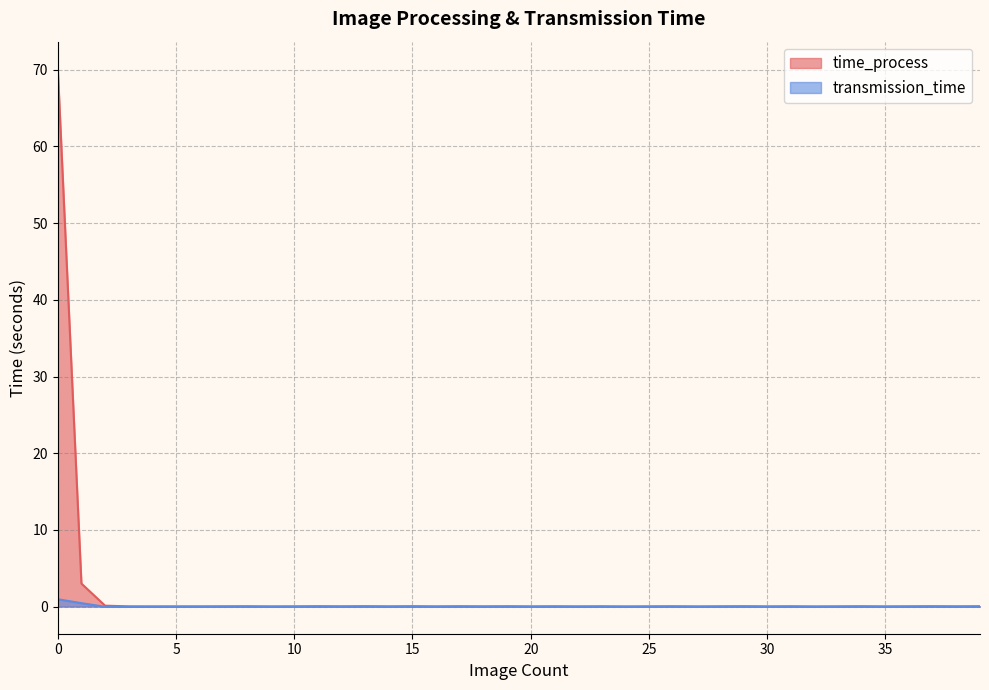

Rank the series by their maximum value, from lowest to highest.

transmission_time, time_process